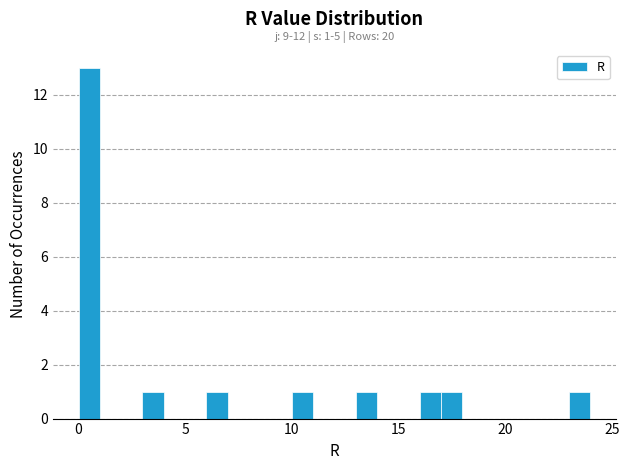

Around what value on the x-axis is the tallest bar? Give the approximate position of its centre, as read against the axis.

0.5